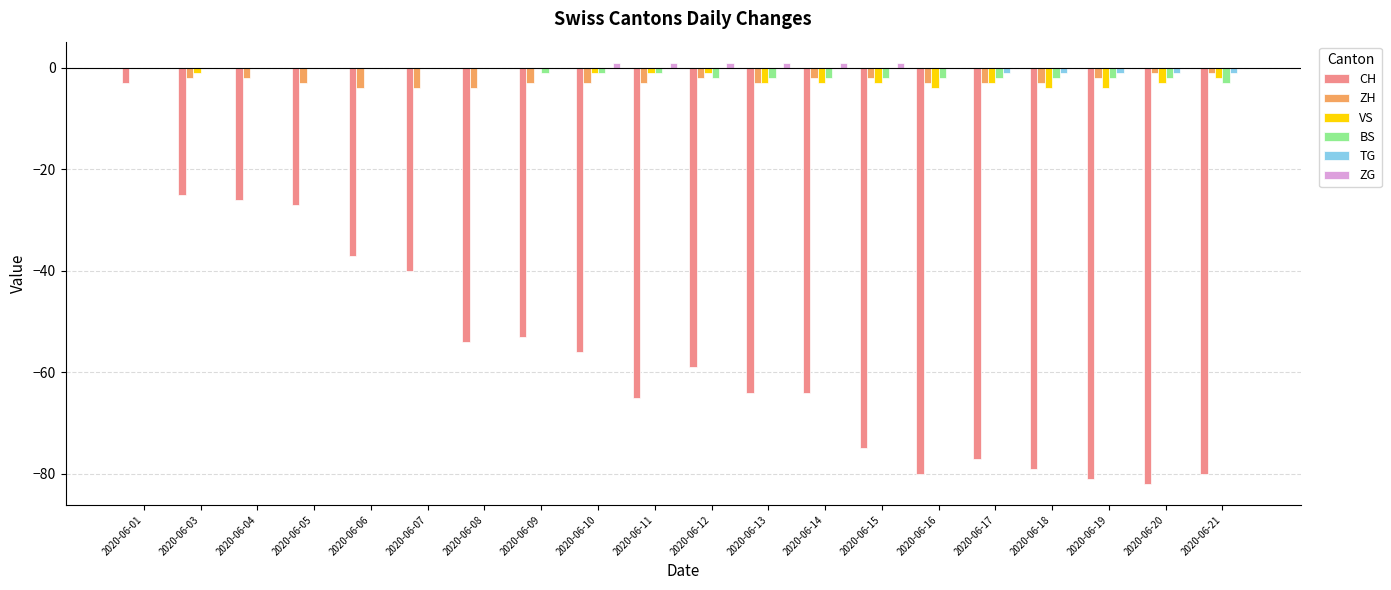

At which category is the sum across all series the highest?

2020-06-01